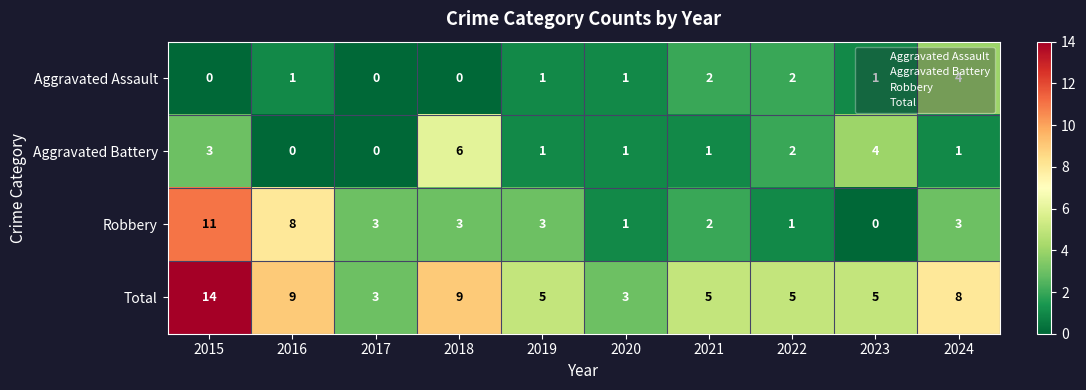

At how many categories does at least one series exceed 13?

1